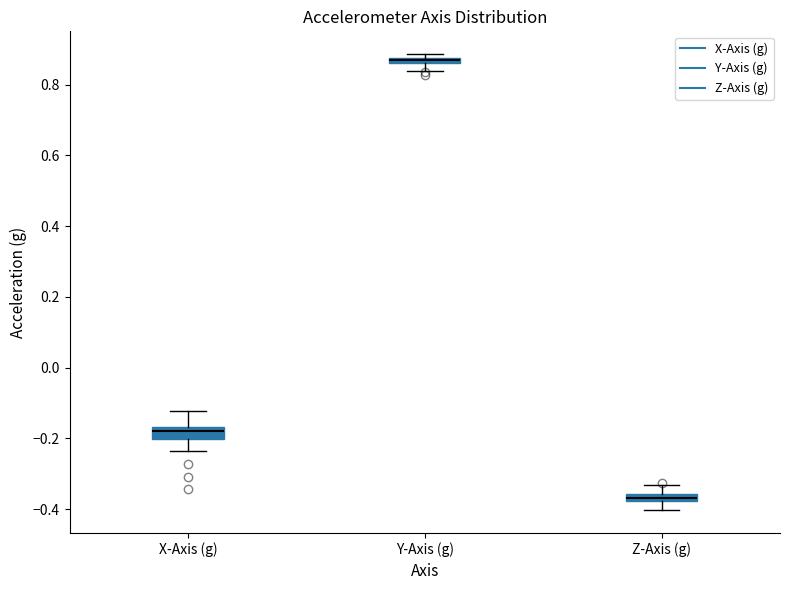

Where does the lower whisker of the box for Y-Axis (g) end on the y-axis? The values are not printed on the chart, so give them approximately, as read against the axis.

0.84